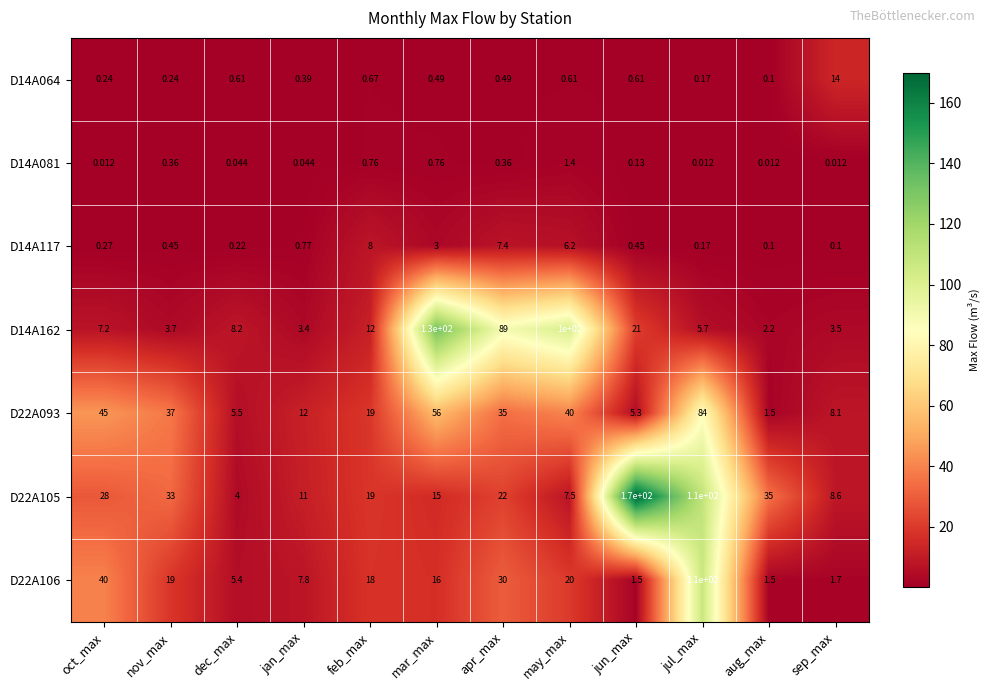

How many series are shown in this chart?

7